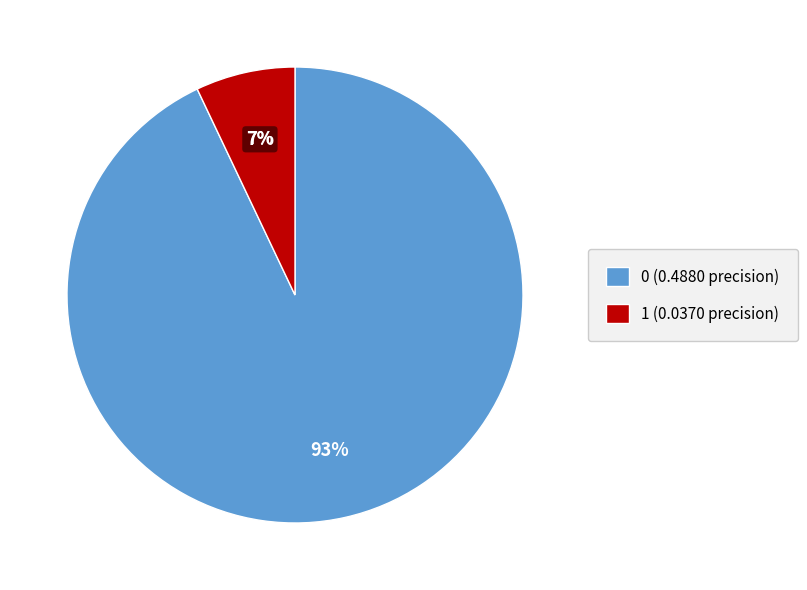

To the nearest percent, what portion does 1 represent?

7%